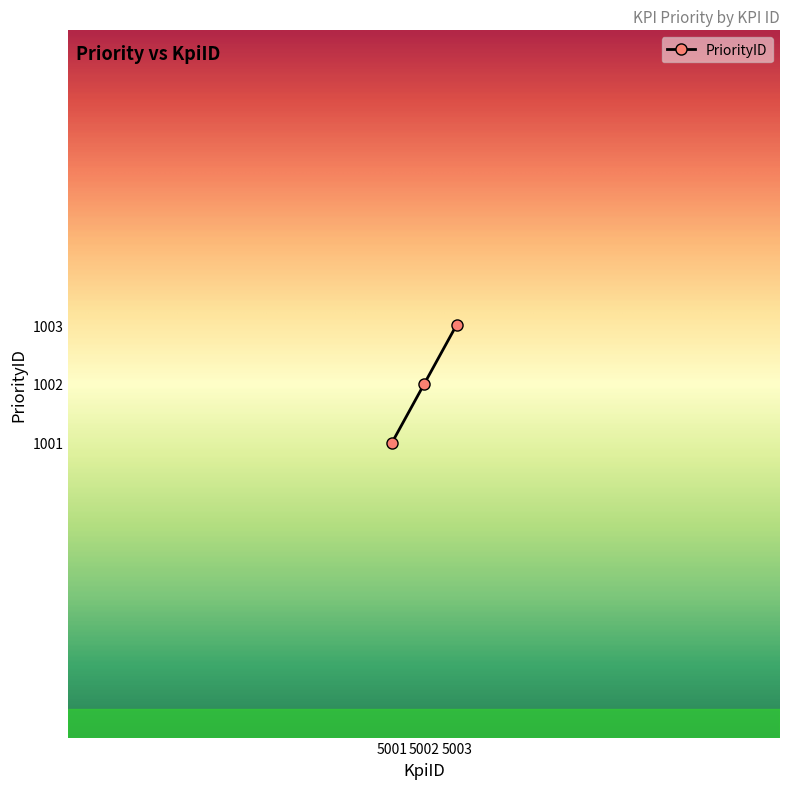

What is the value of the 2nd point from the left?

1002